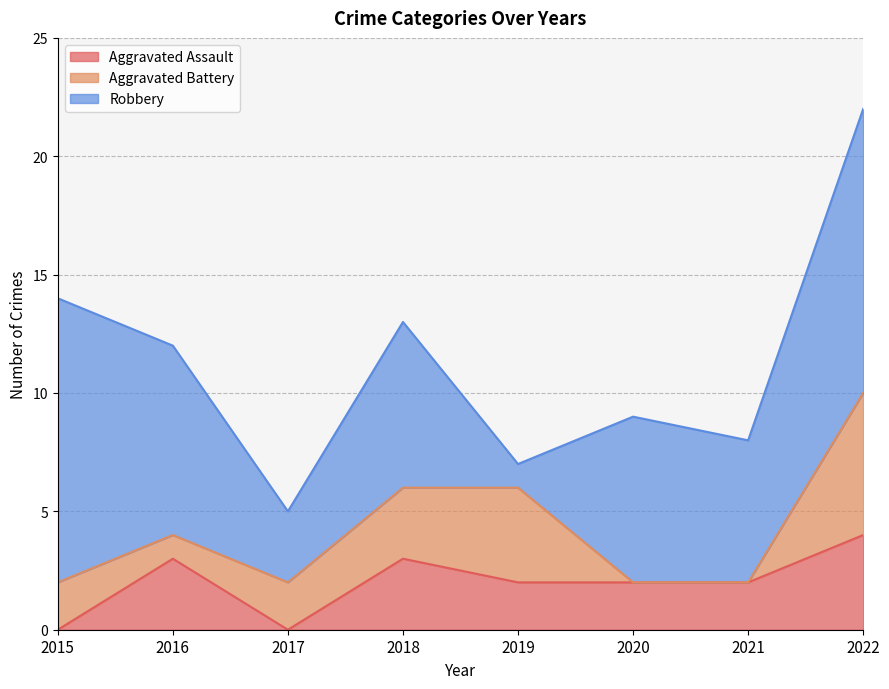

Reading left to right, what are all the values shown in this chart?

Aggravated Assault: 2015=0	2016=3	2017=0	2018=3	2019=2	2020=2	2021=2	2022=4
Aggravated Battery: 2015=2	2016=1	2017=2	2018=3	2019=4	2020=0	2021=0	2022=6
Robbery: 2015=12	2016=8	2017=3	2018=7	2019=1	2020=7	2021=6	2022=12